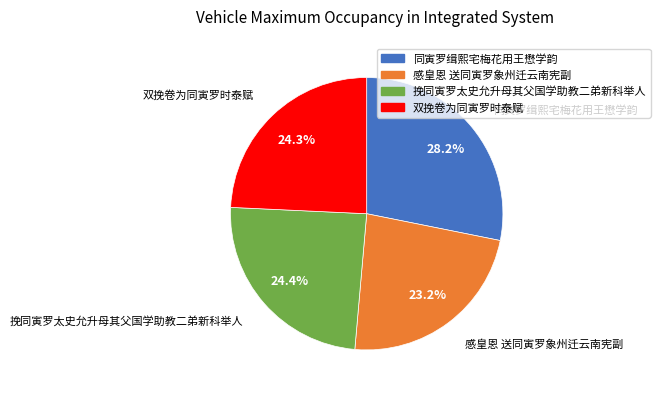

What percentage is the 挽同寅罗太史允升母其父国学助教二弟新科举人 slice, to the nearest percent?

24%